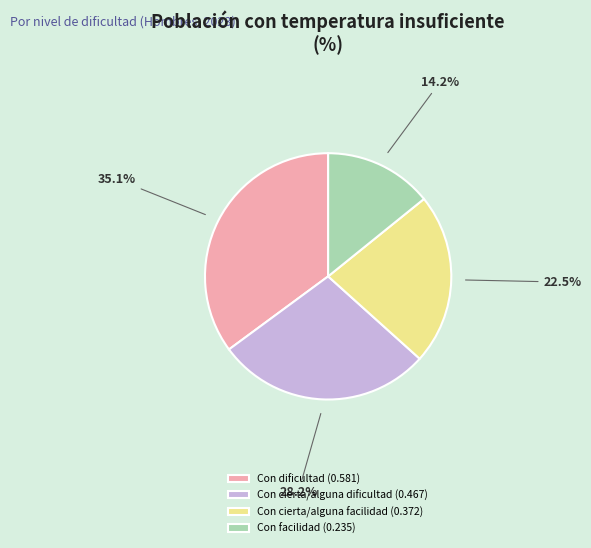

Is there any slice that represents more than half of the pie?

No